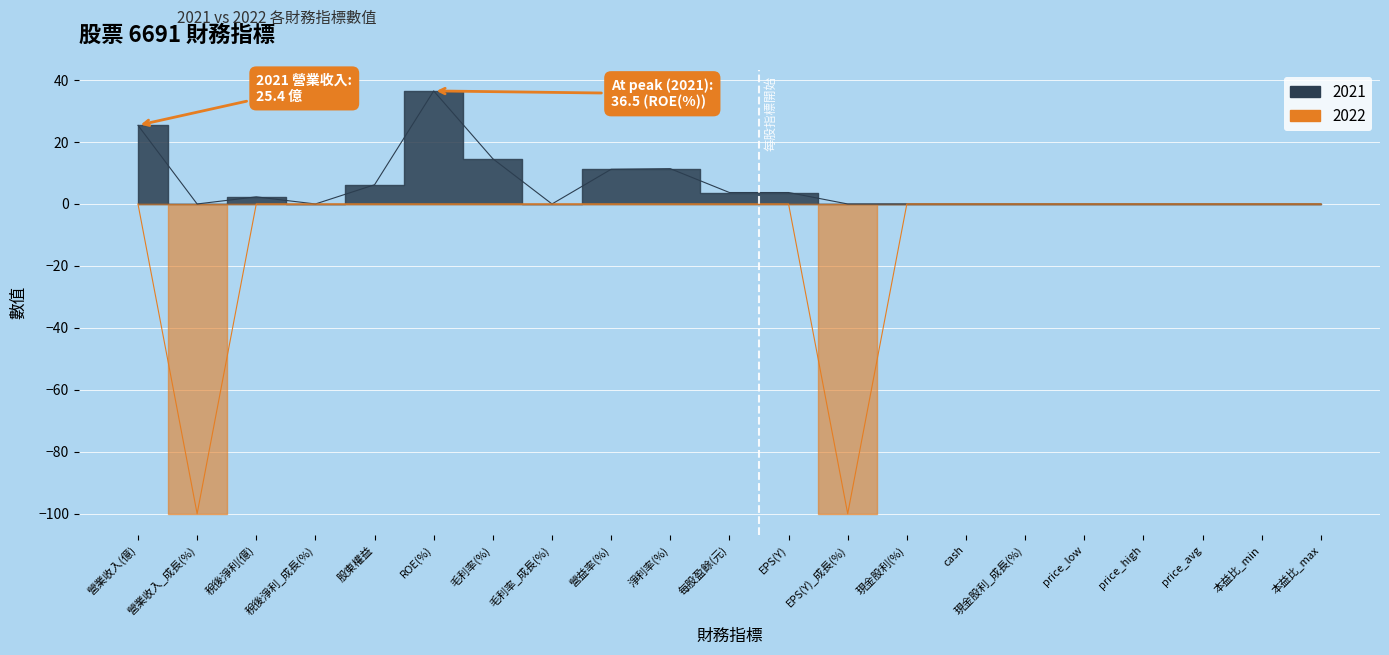

What is the highest value of the 2021 series?

36.5